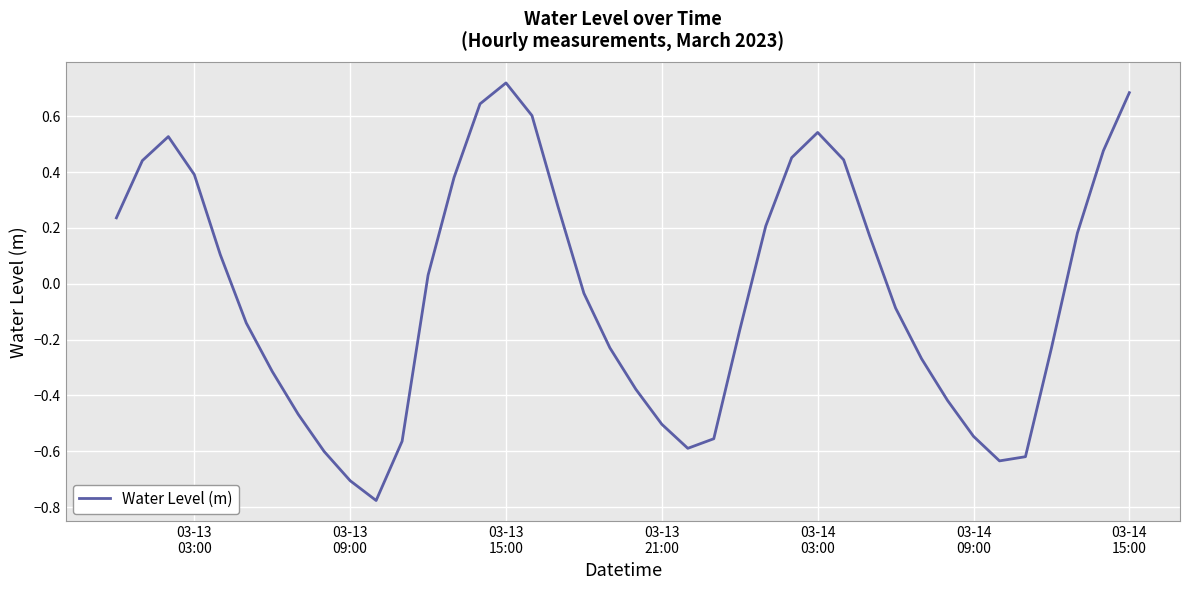

Is this an area chart (filled region under the line)?

No